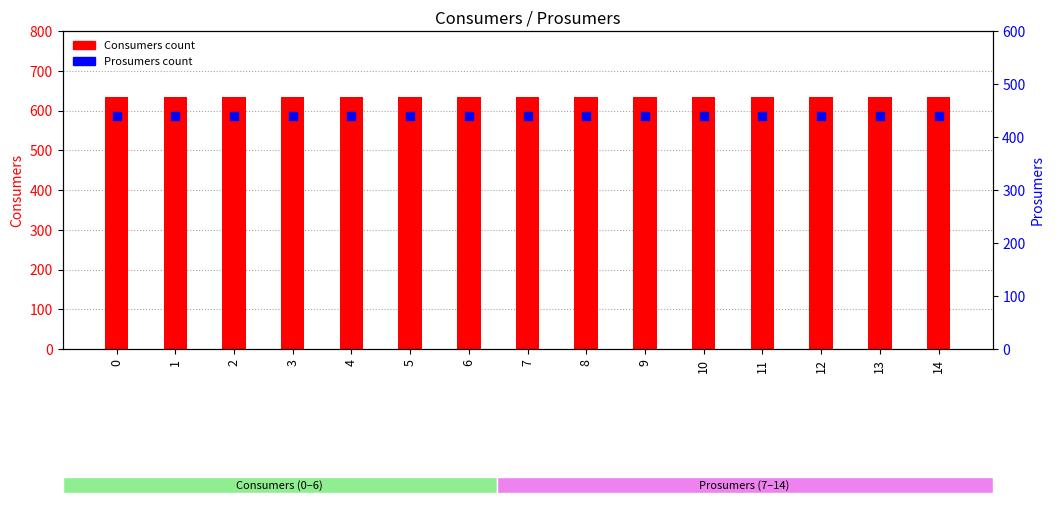

What are all the series names shown in the legend?

Consumers, Prosumers